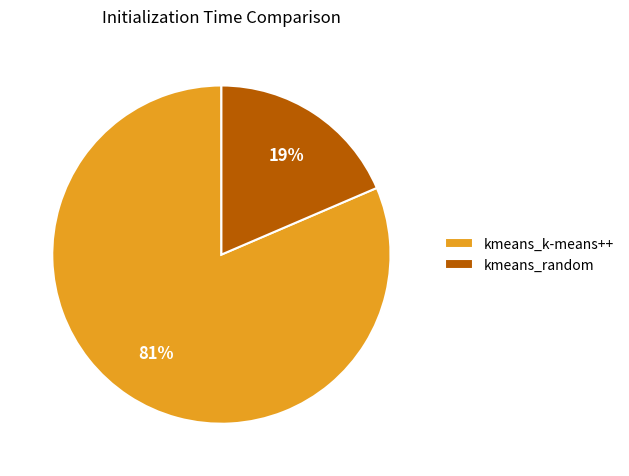

To the nearest percent, what is the average slice percentage?

50%